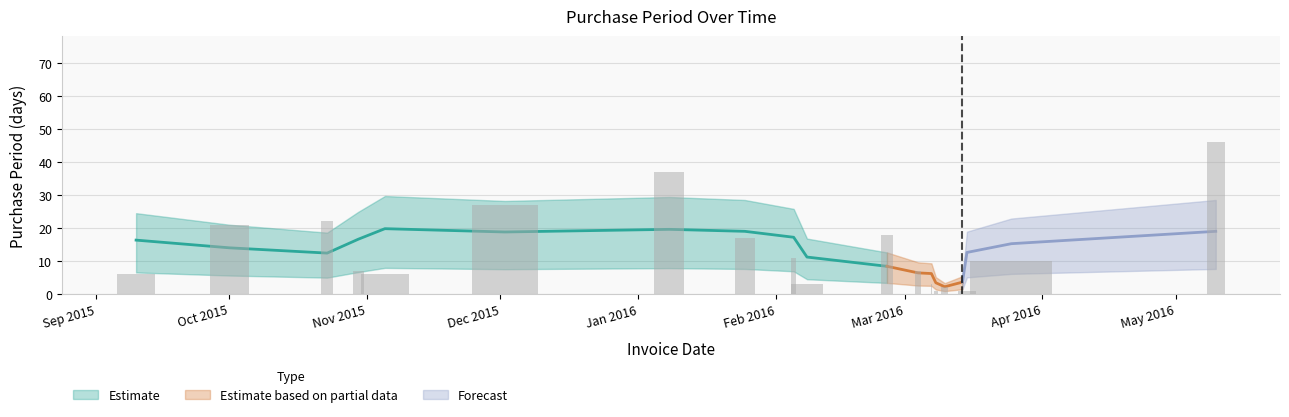

What is the value of the 6th bar from the left?

27